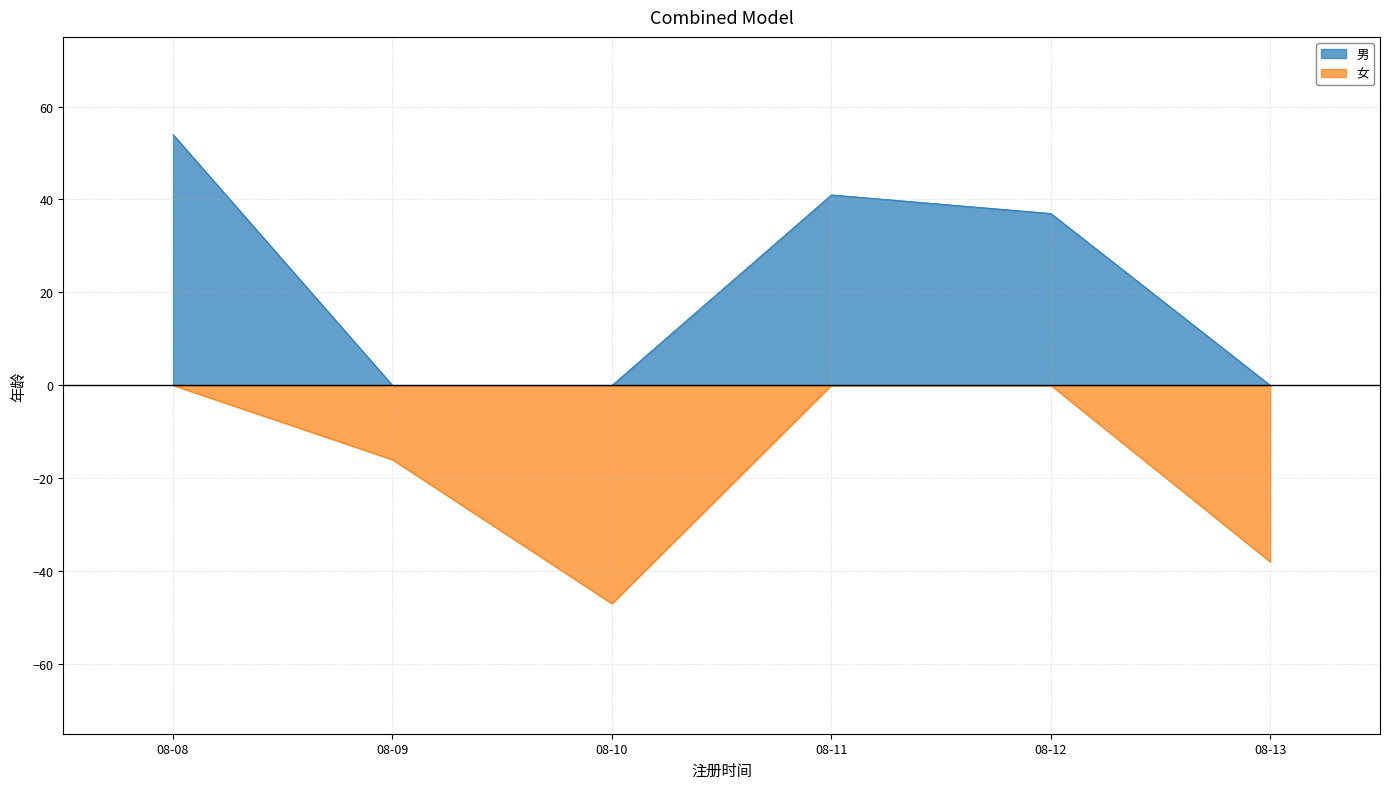

True or false: 男 and 女 intersect in this chart.

False